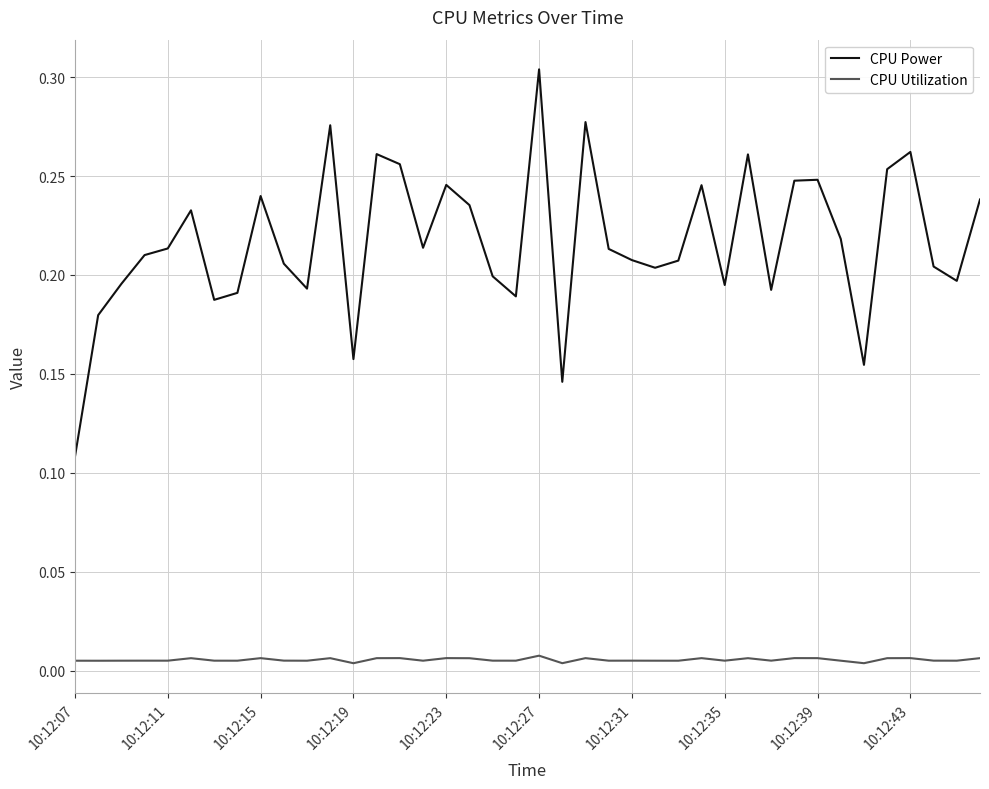

True or false: CPU Power and CPU Utilization cross at least once.

False